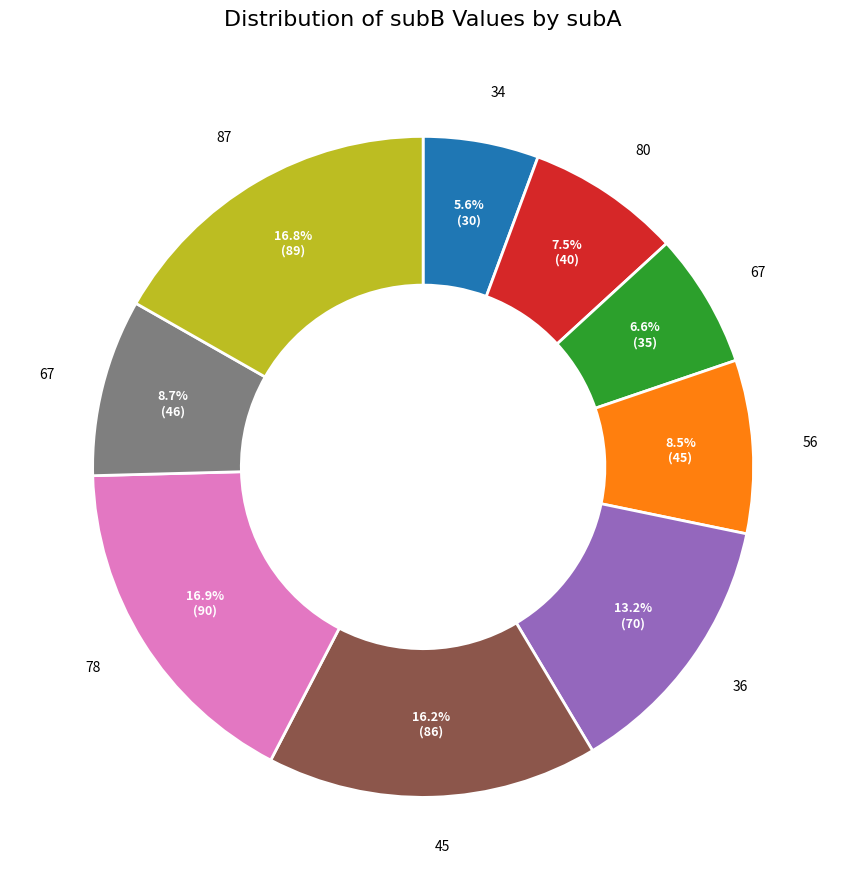

Is there a majority slice in this chart?

No